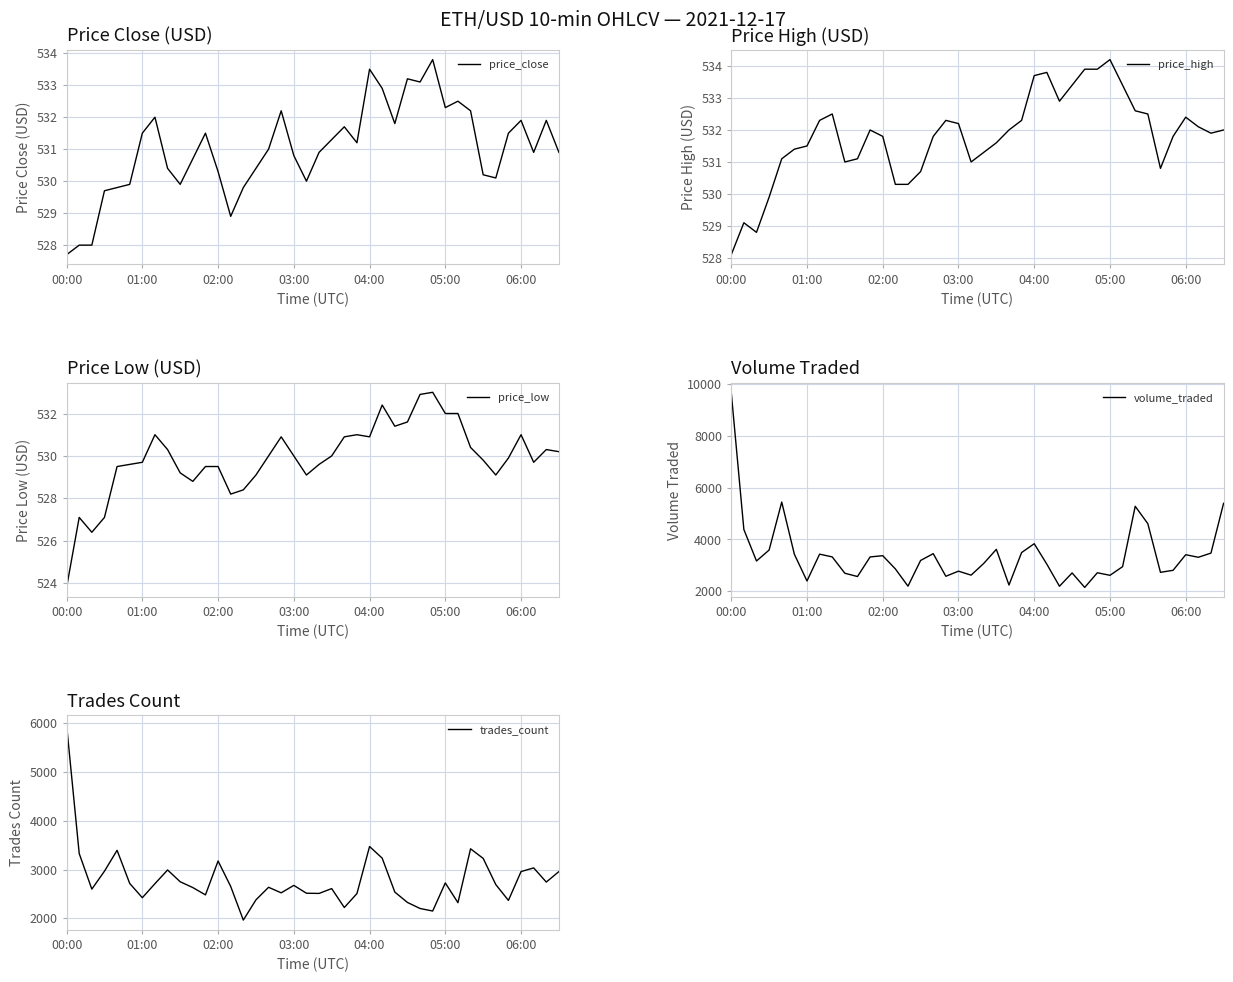

At how many categories does at least one series exceed 8407?

1